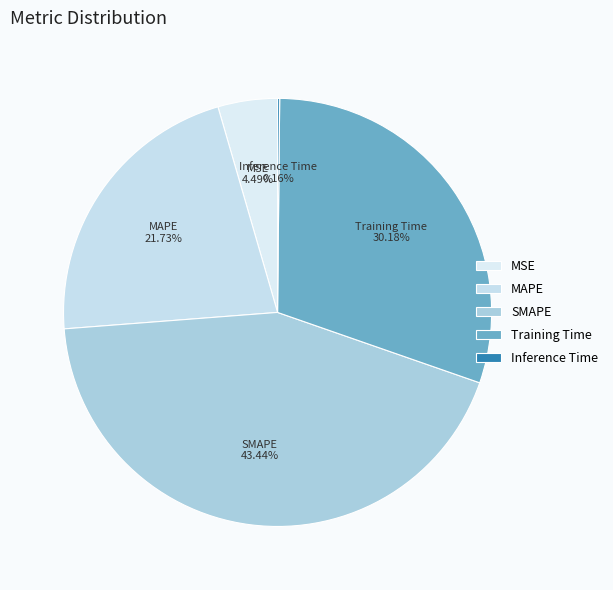

What is the largest slice in the pie chart?

SMAPE